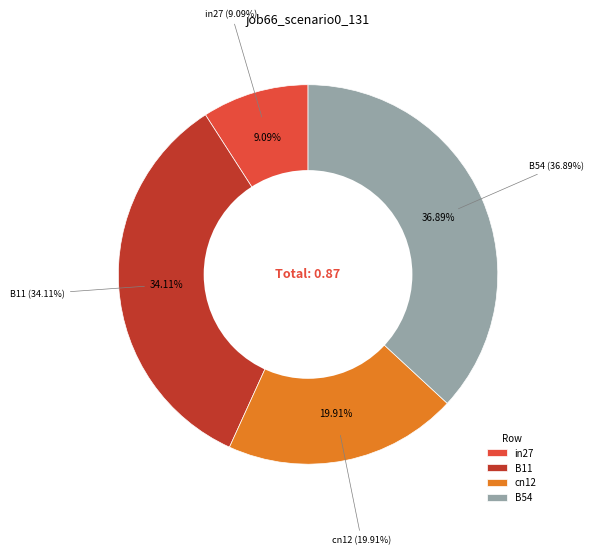

Count the number of slices in the pie.

5